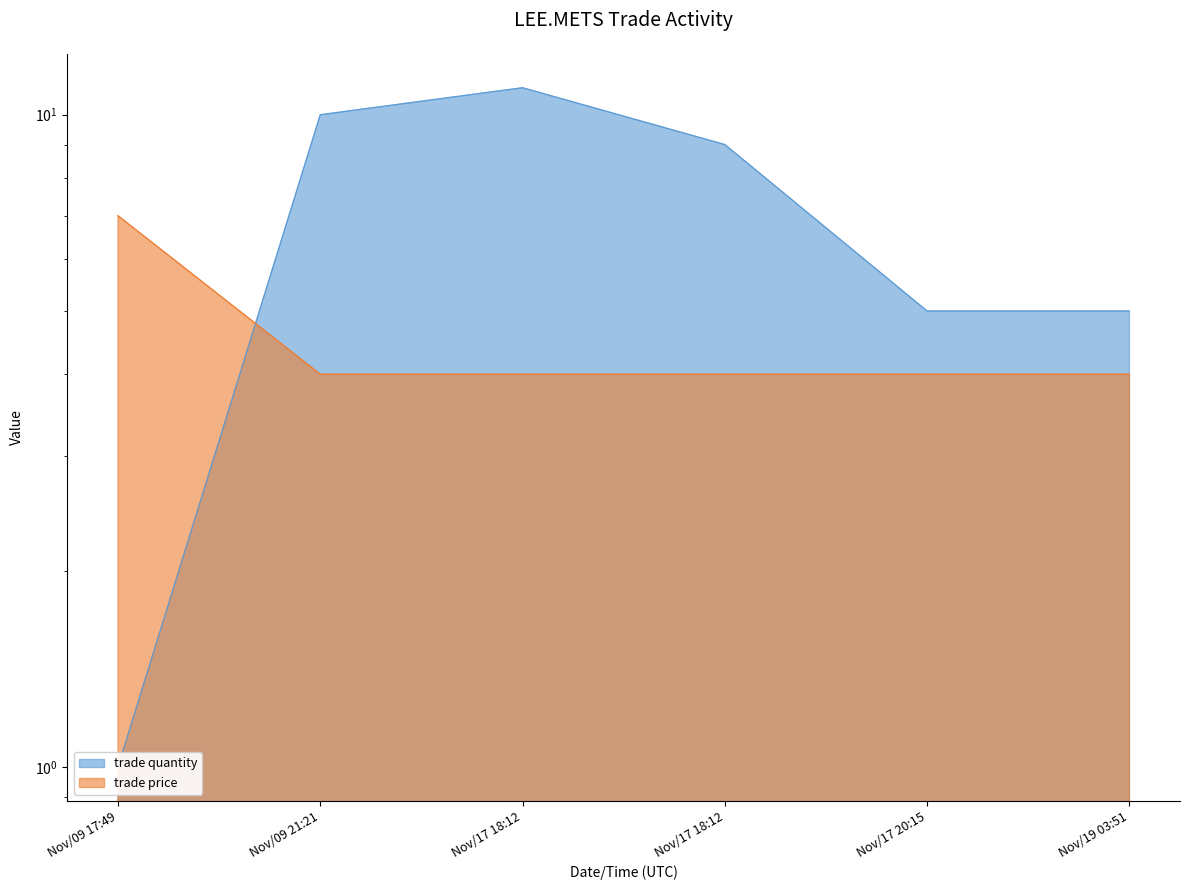

Between which two adjacent categories do trade quantity and trade price first intersect?

Nov/09 17:49 and Nov/09 21:21